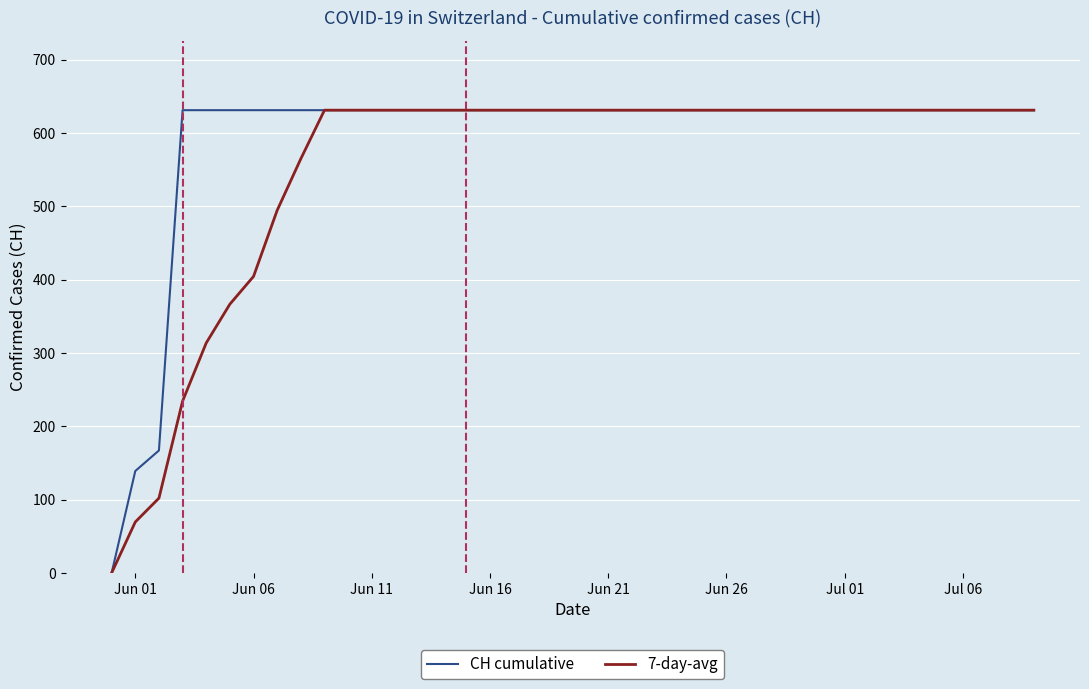

List the series in order of their overall mean, highest first.

CH cumulative, 7-day-avg